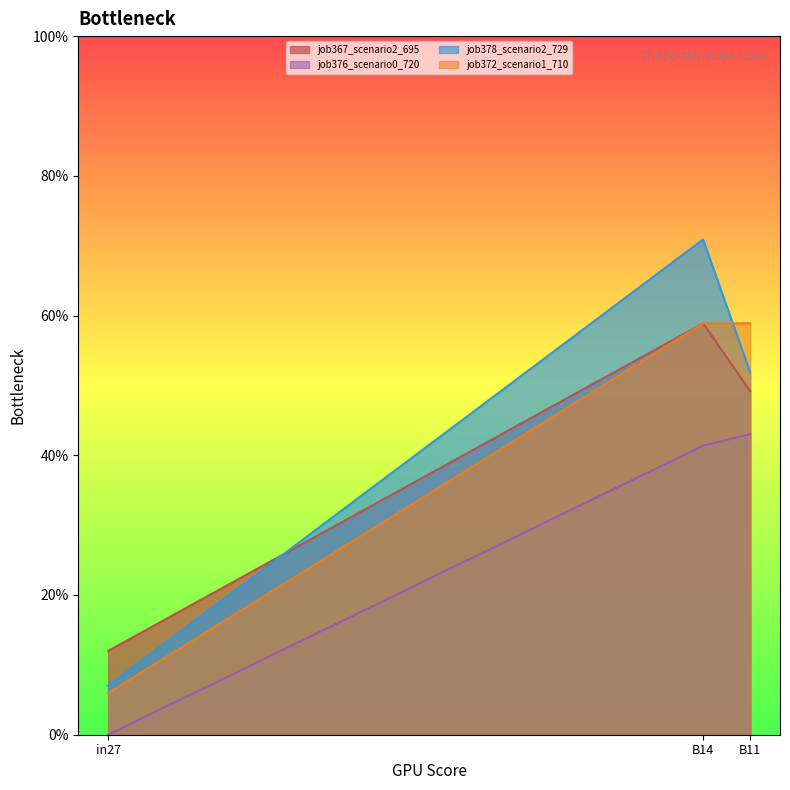

Between in27 and B14, which is larger?

B14